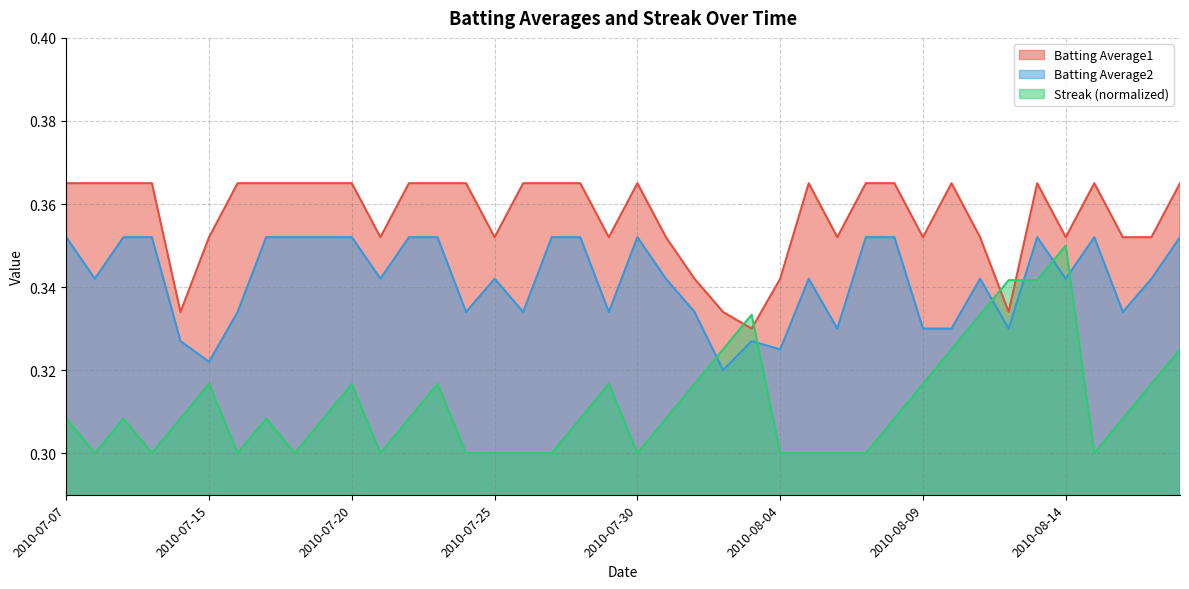

What is the minimum value for Streak?

0.3